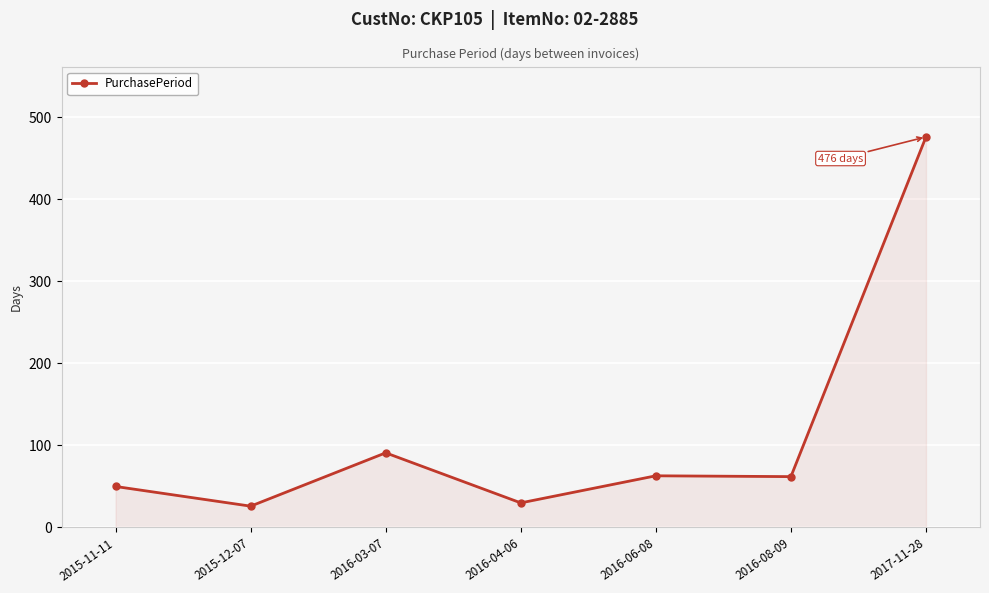

At which label is the value closest to 251?

2016-03-07